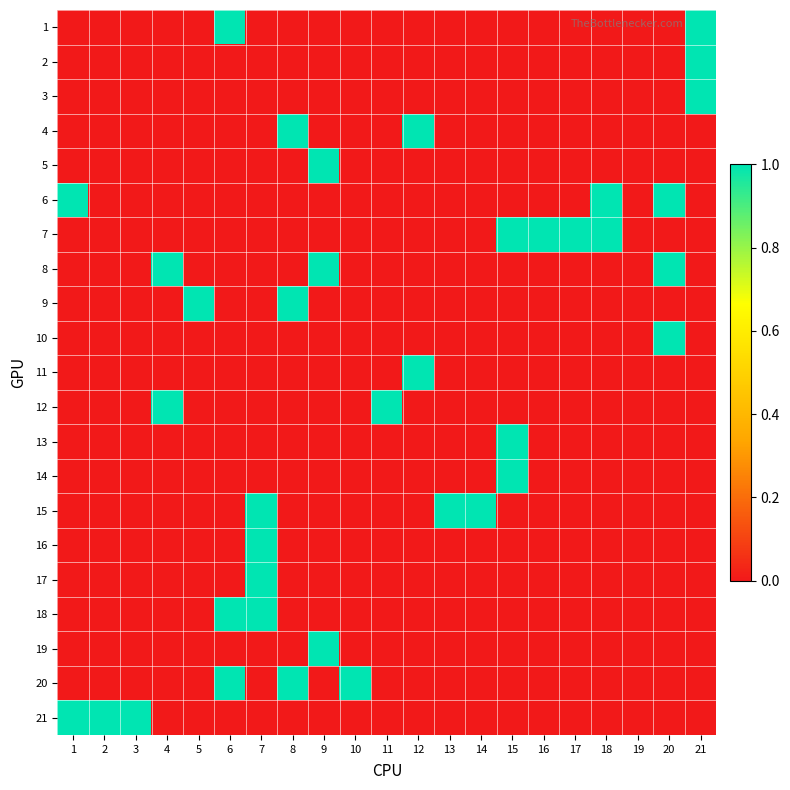

How many categories are shown in the chart?

21